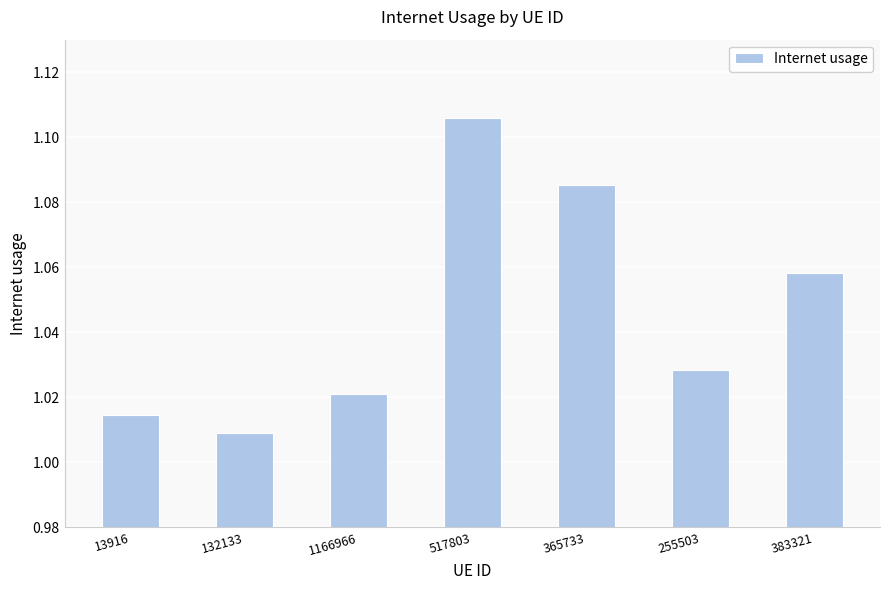

What is the sum of the values at 383321 and 365733?

2.1